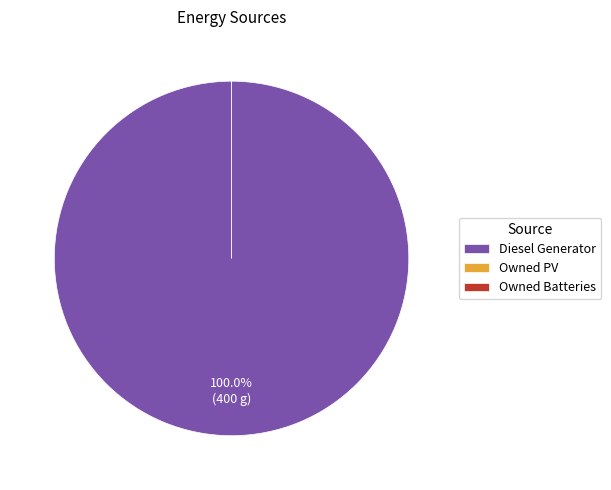

Which slice is the largest?

Diesel Generator